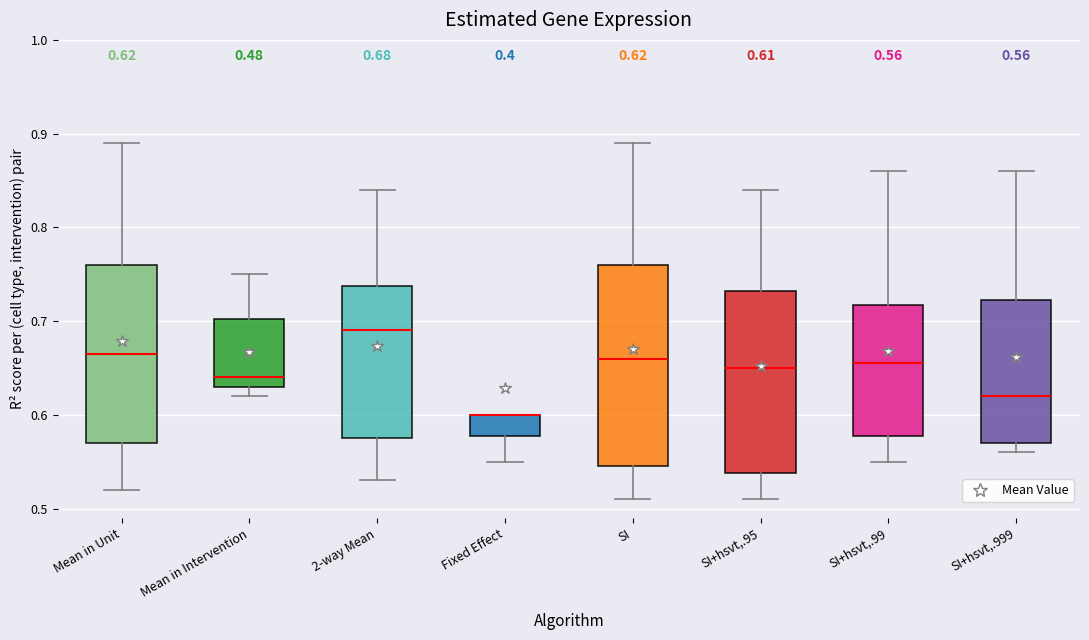

Which box is the tallest, from its lower edge to its upper edge?

SI